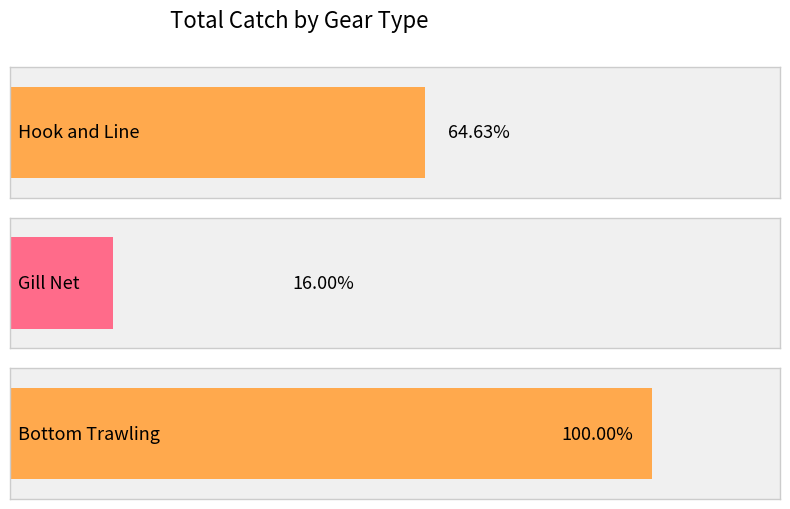

At which category does the chart reach its peak across all series?

Bottom Trawling (squid)